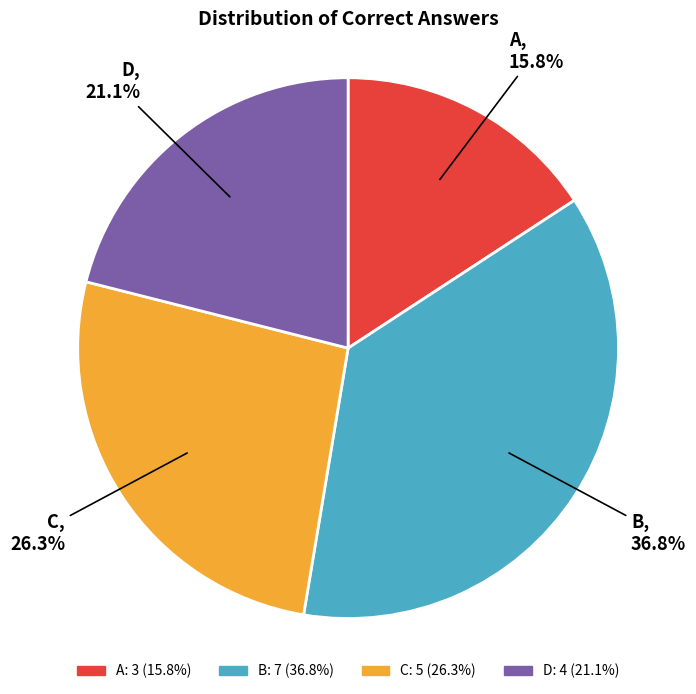

Count the number of slices in the pie.

4